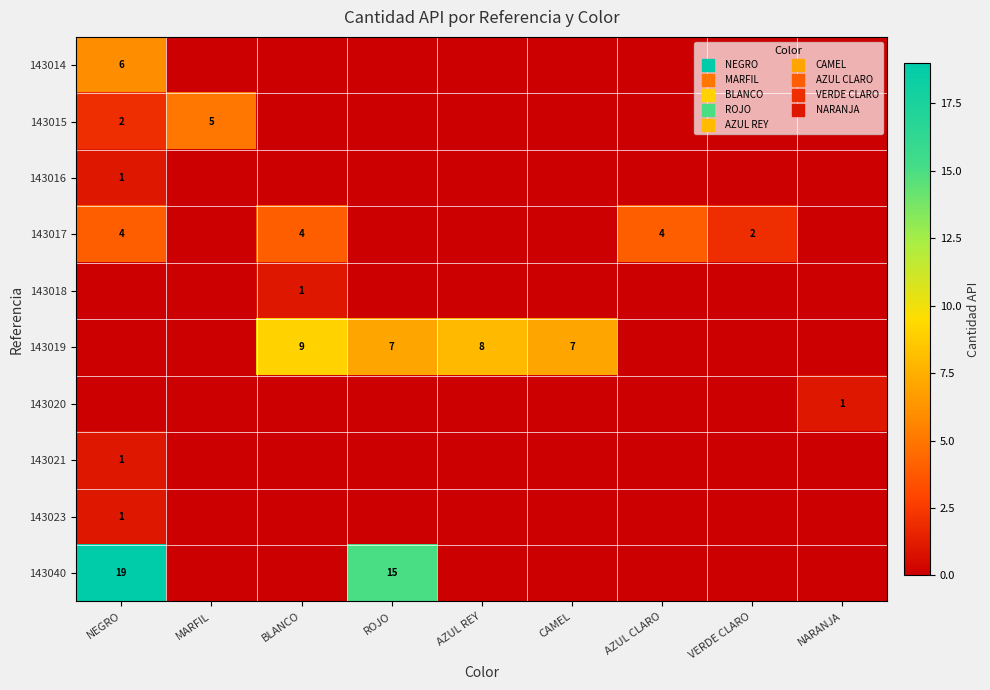

The 143040 series shows 15 at ROJO. True or false?

True